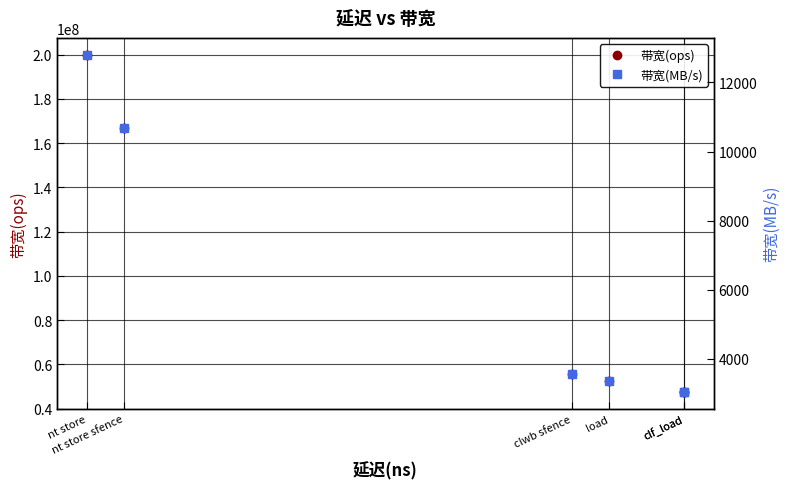

True or false: 带宽(MB/s) has more than 0 interior local peaks.

False